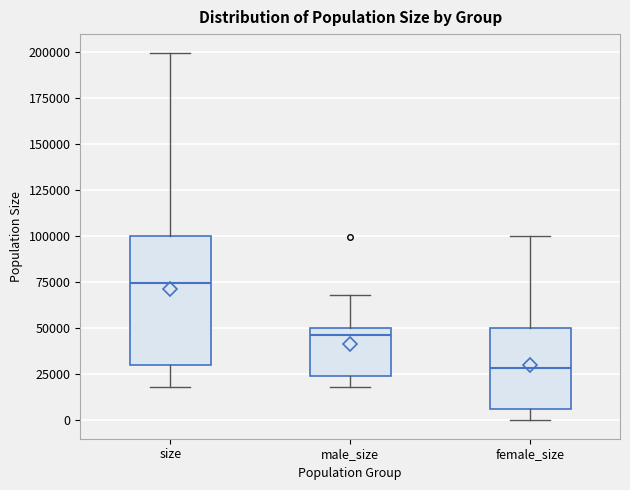

Reading left to right, read every box against the y-axis: the position of its median line, the range the box covers, and the ends of its whiskers. The values are not printed on the chart, so give them approximately, as read against the axis.

size: median 75000, box 30000 to 100000, whiskers 20000 to 200000
male_size: median 45000, box 25000 to 50000, whiskers 20000 to 70000
female_size: median 30000, box 5000 to 50000, whiskers 0 to 100000